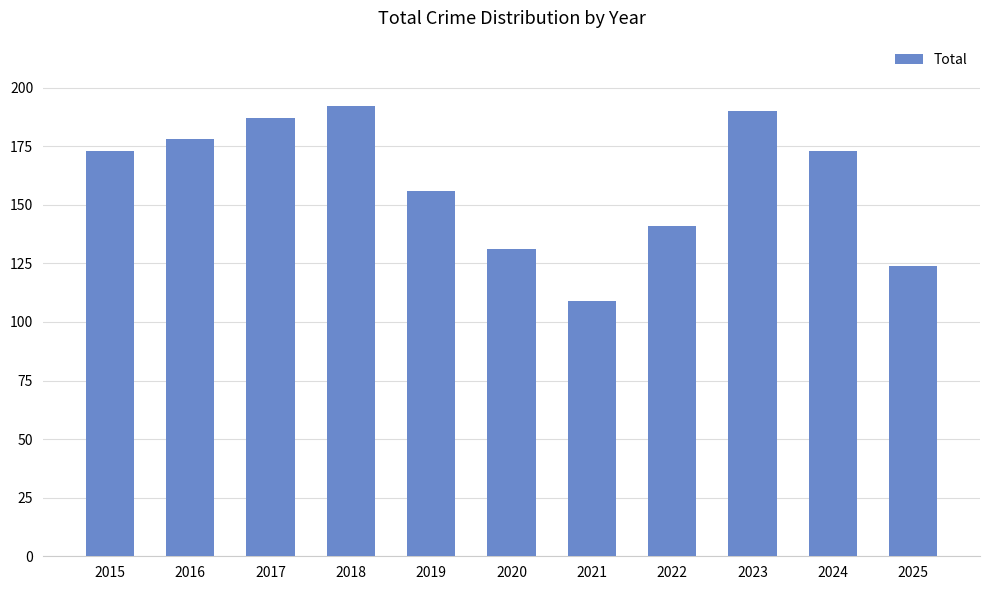

Which category has the highest value across all series?

2018